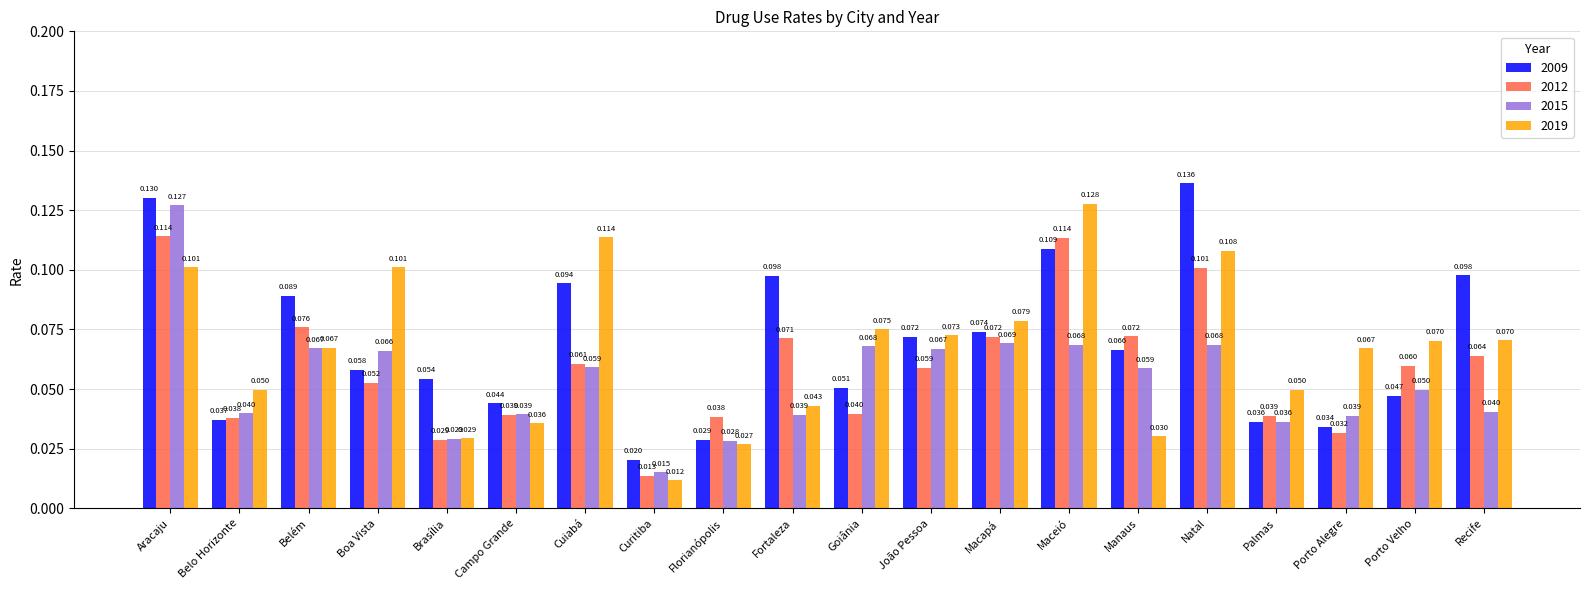

How many 2019 values are between 0 and 1?

20